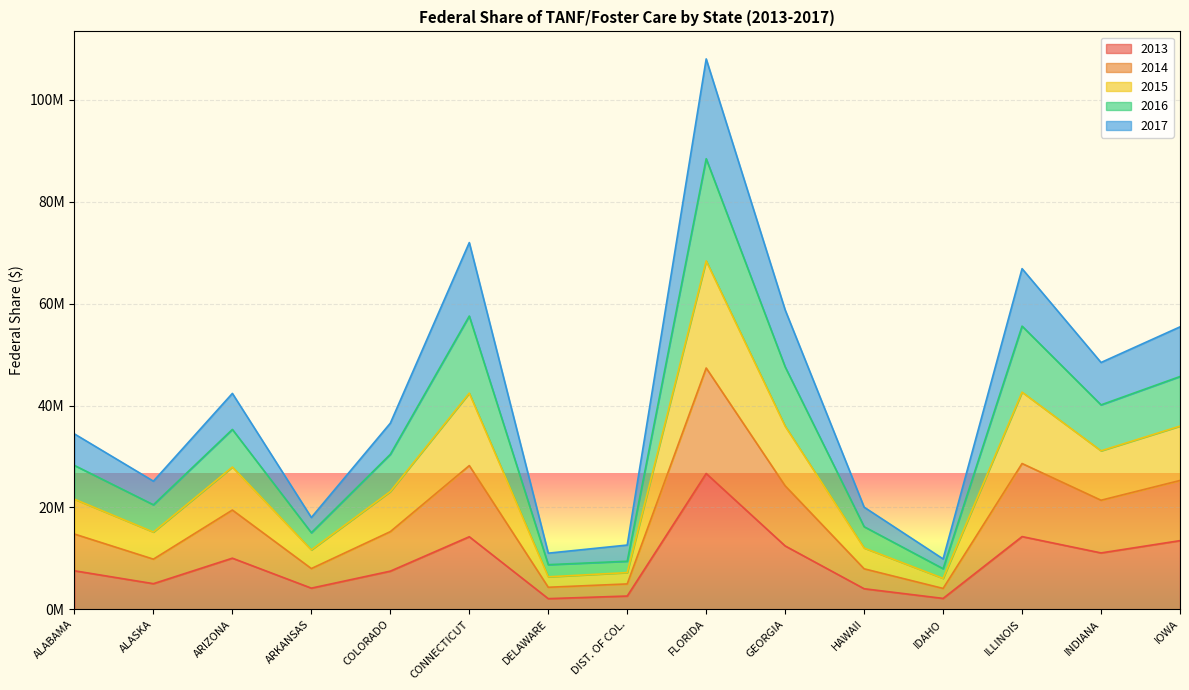

Does the chart display data point markers on the line(s)?

No